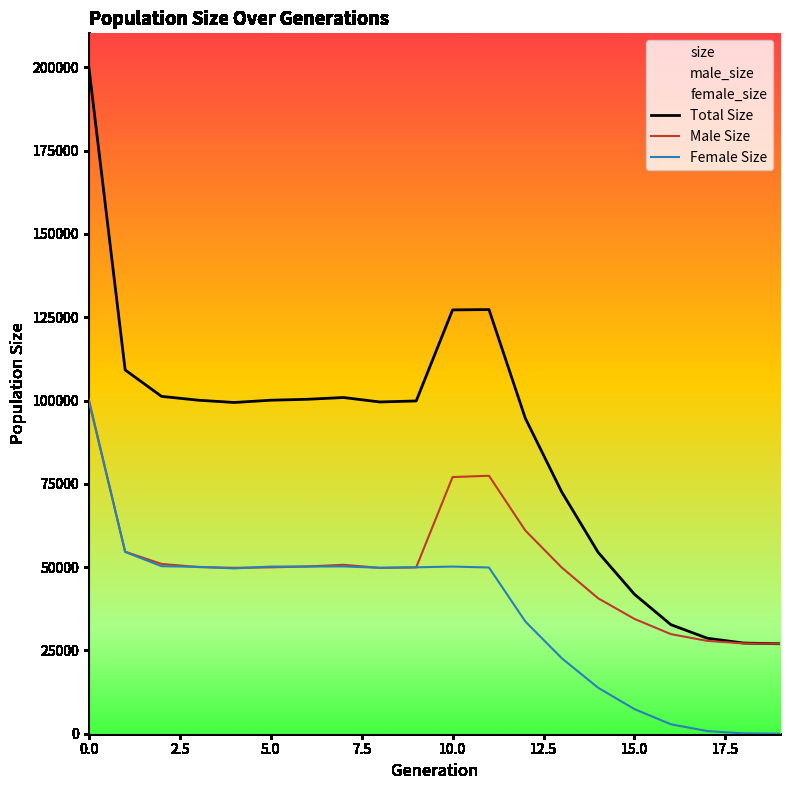

Between 3 and 10, which series saw the biggest shift?

size